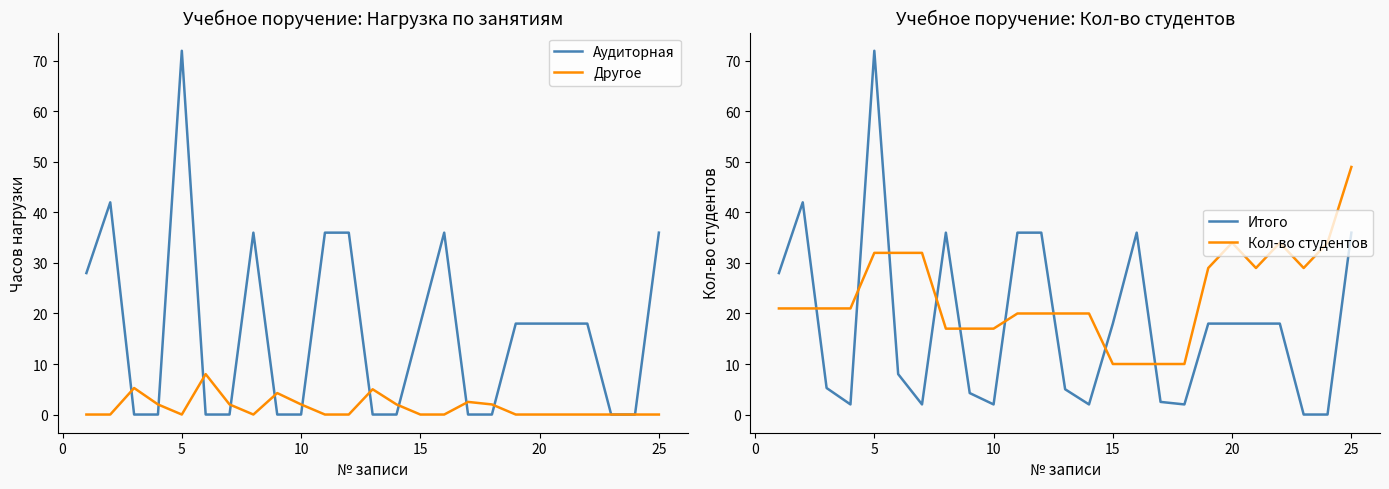

Is it true that Аудиторная equals 0.0 at 10?

True